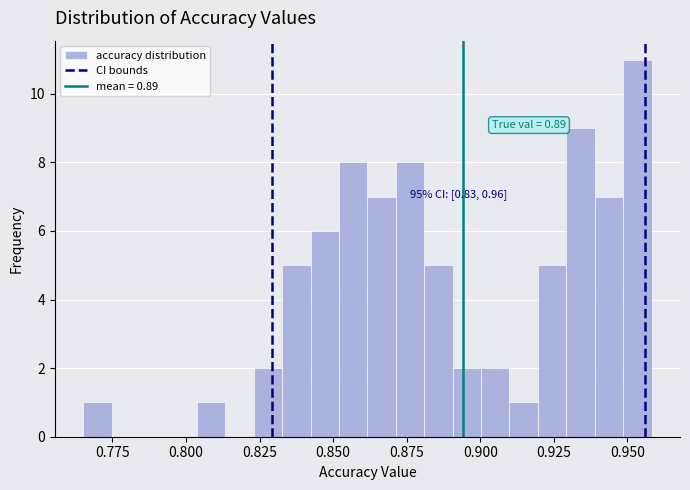

Around what value on the x-axis is the tallest bar? Give the approximate position of its centre, as read against the axis.

0.955